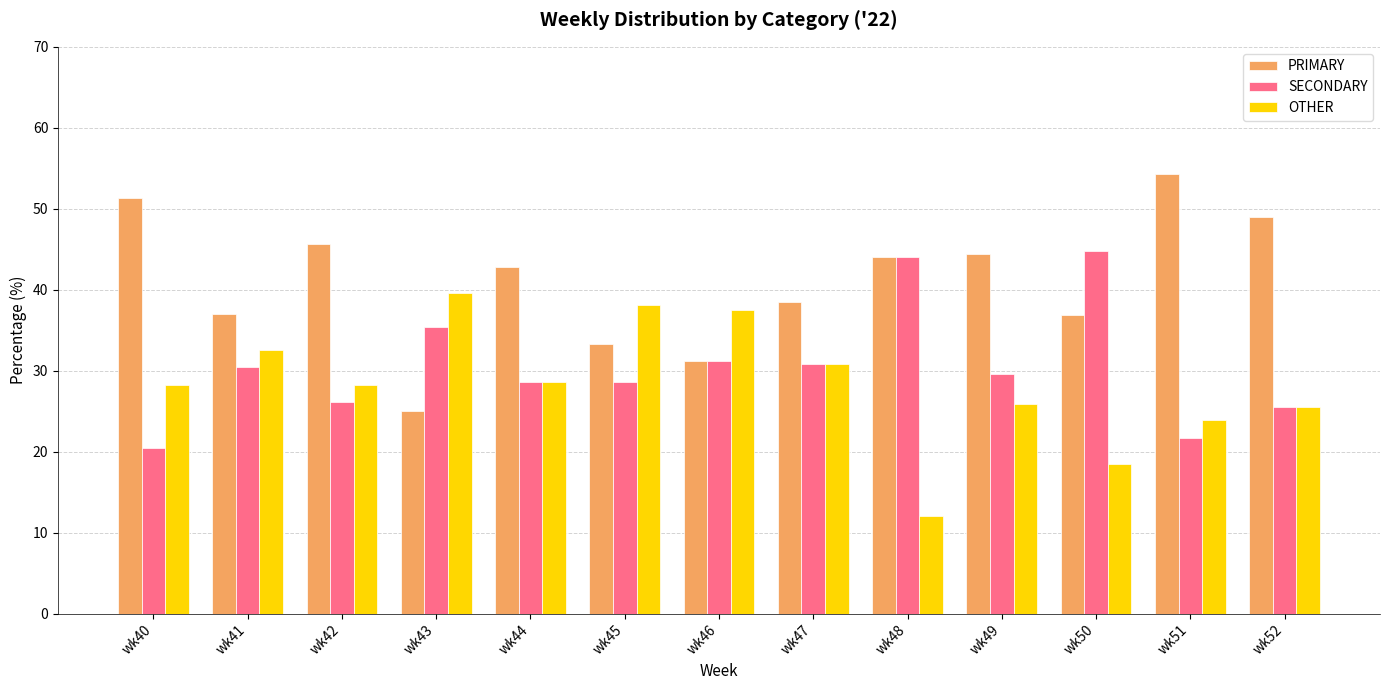

Rank the series at wk40 from highest to lowest value.

PRIMARY, OTHER, SECONDARY